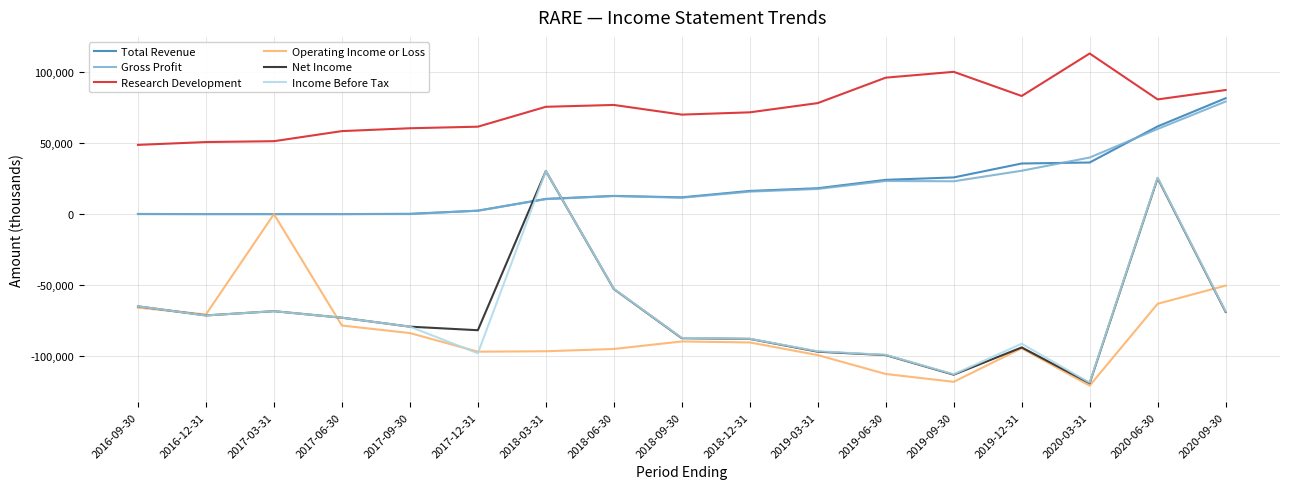

Is the value of Research Development at 2018-09-30 greater than the value of Total Revenue at 2017-06-30?

Yes